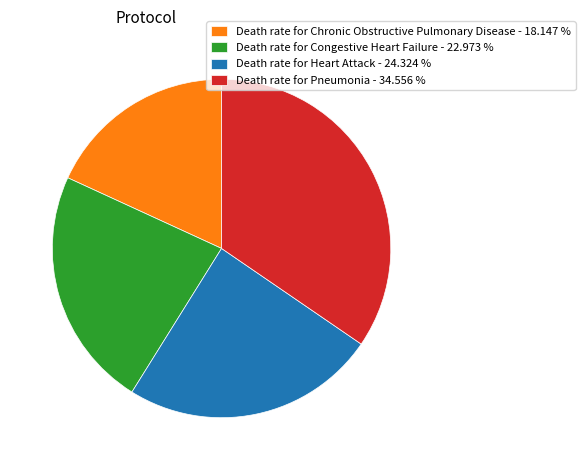

Is there any slice that represents more than half of the pie?

No